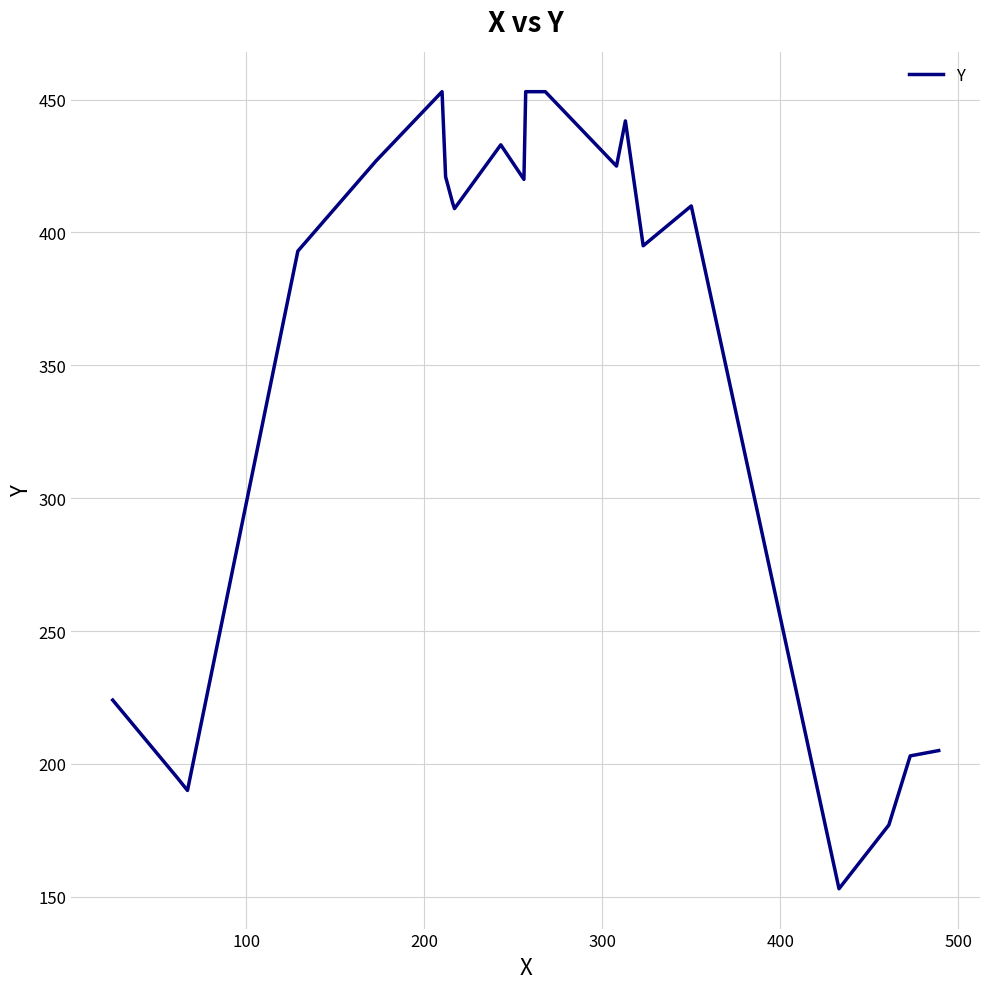

What is the difference between the maximum and minimum values?

300